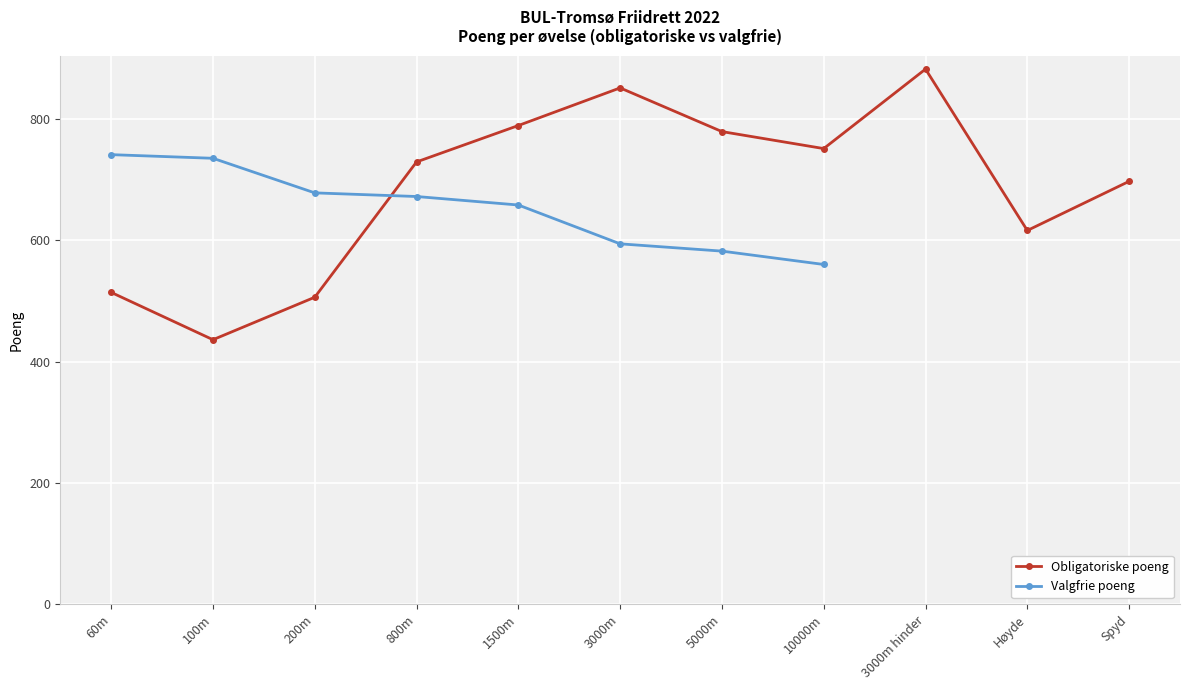

Is it true that Obligatoriske poeng equals 260 at 10000m?

False